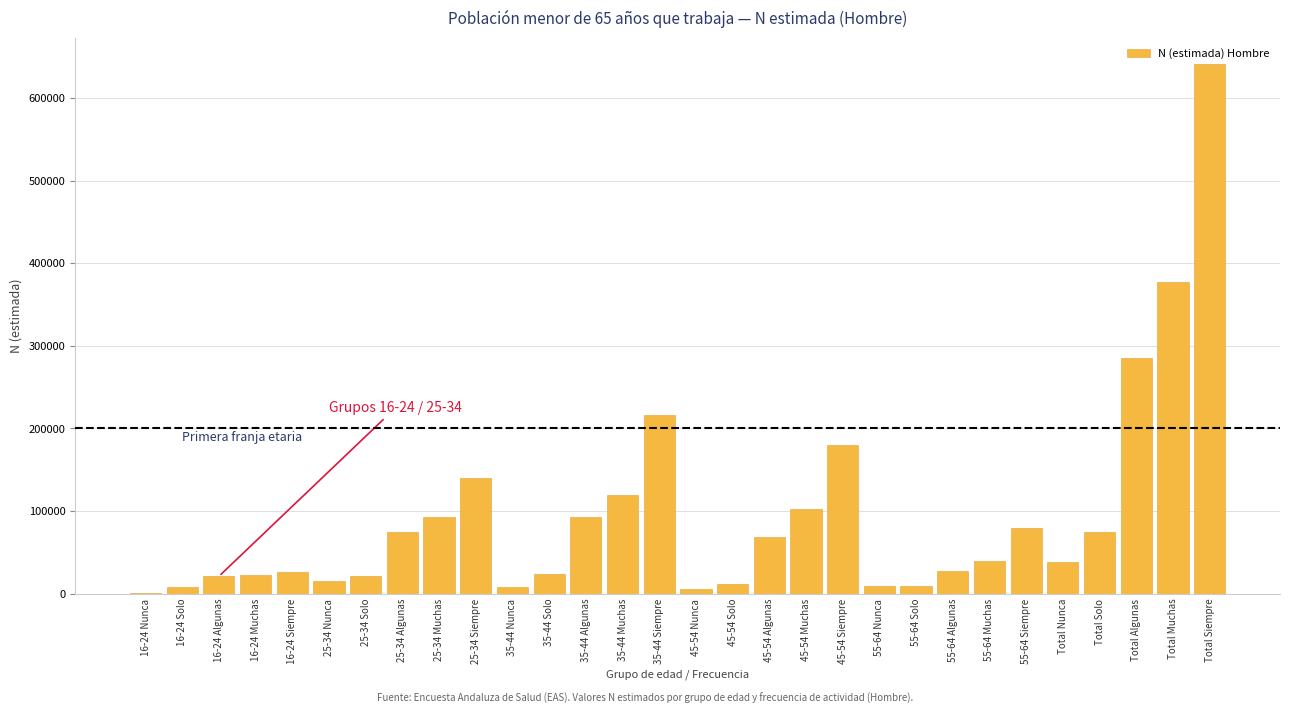

What is the maximum value shown in the chart?

640715